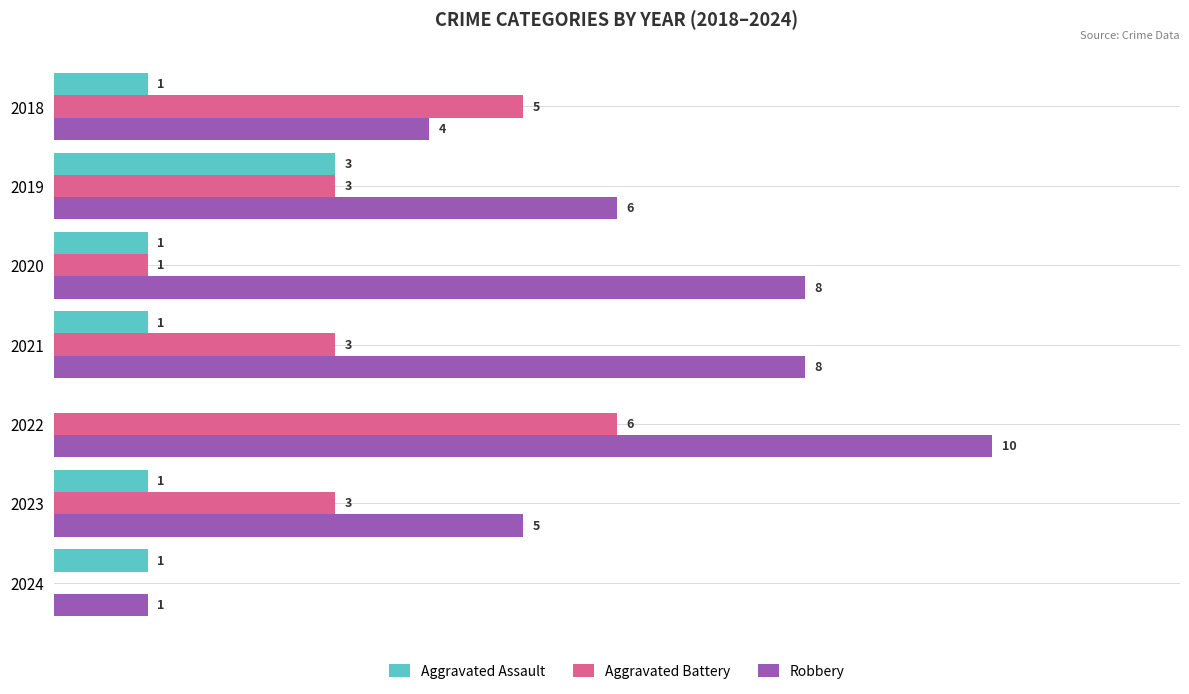

Which series has the largest total across all categories?

Robbery